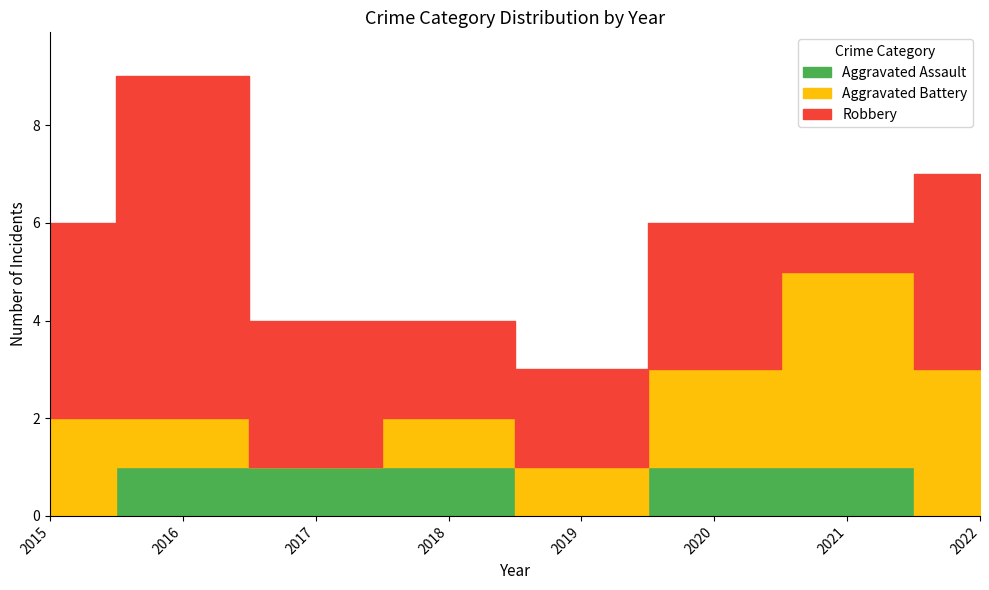

What is the difference between the highest and lowest values at 2021?

3